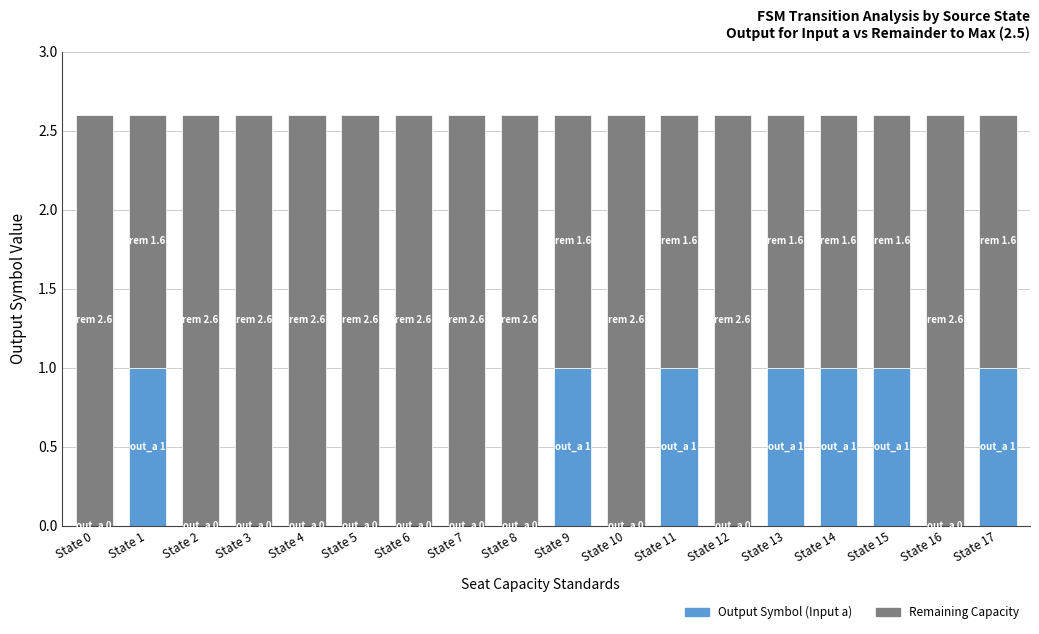

What is the total value across all series at State 13?

2.6